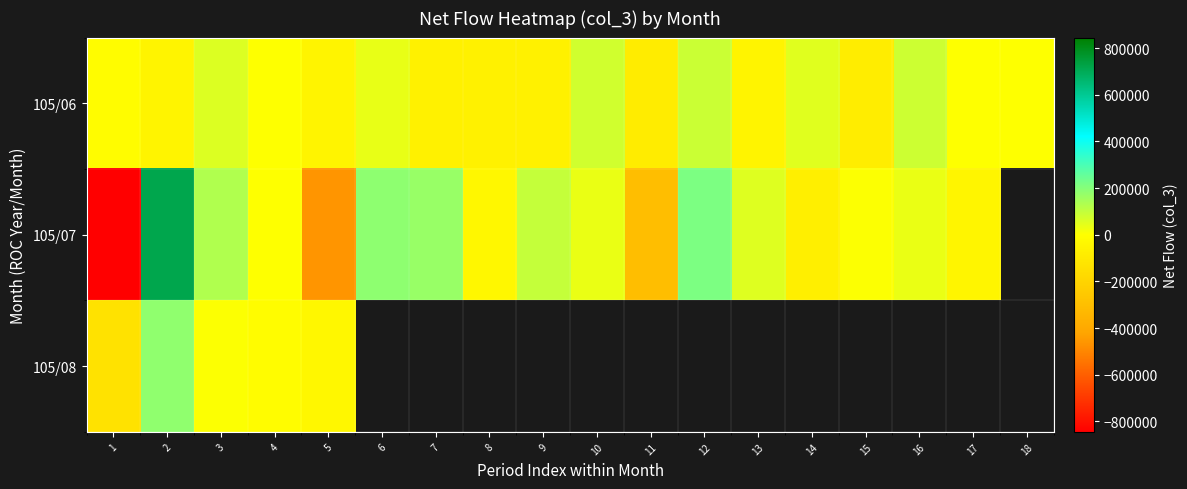

How many values in the 105/07 series exceed 36000?

7